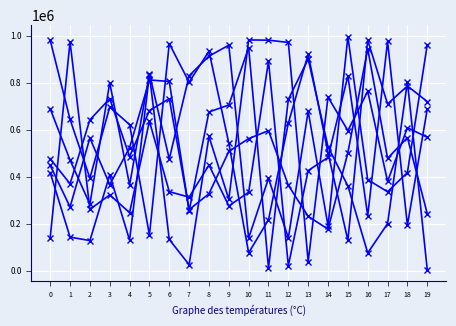

How many lines are shown in the chart?

6